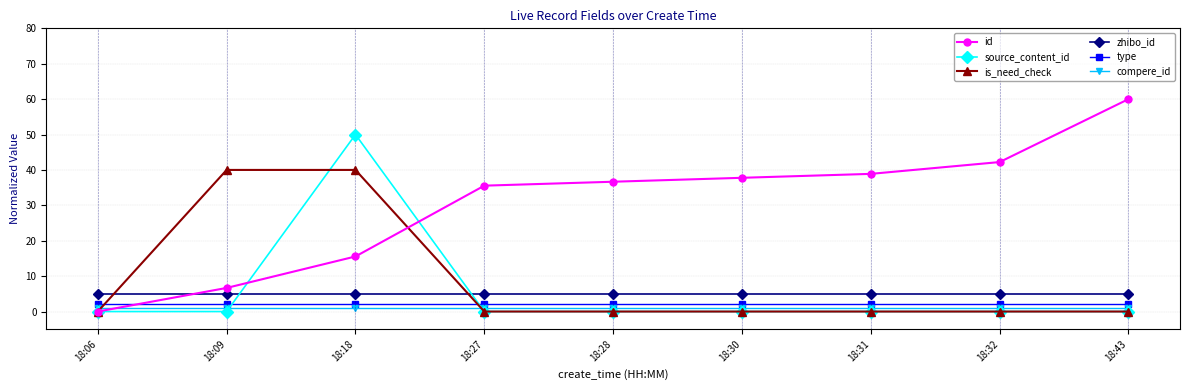

Which series changed the most between 18:30 and 18:43?

id